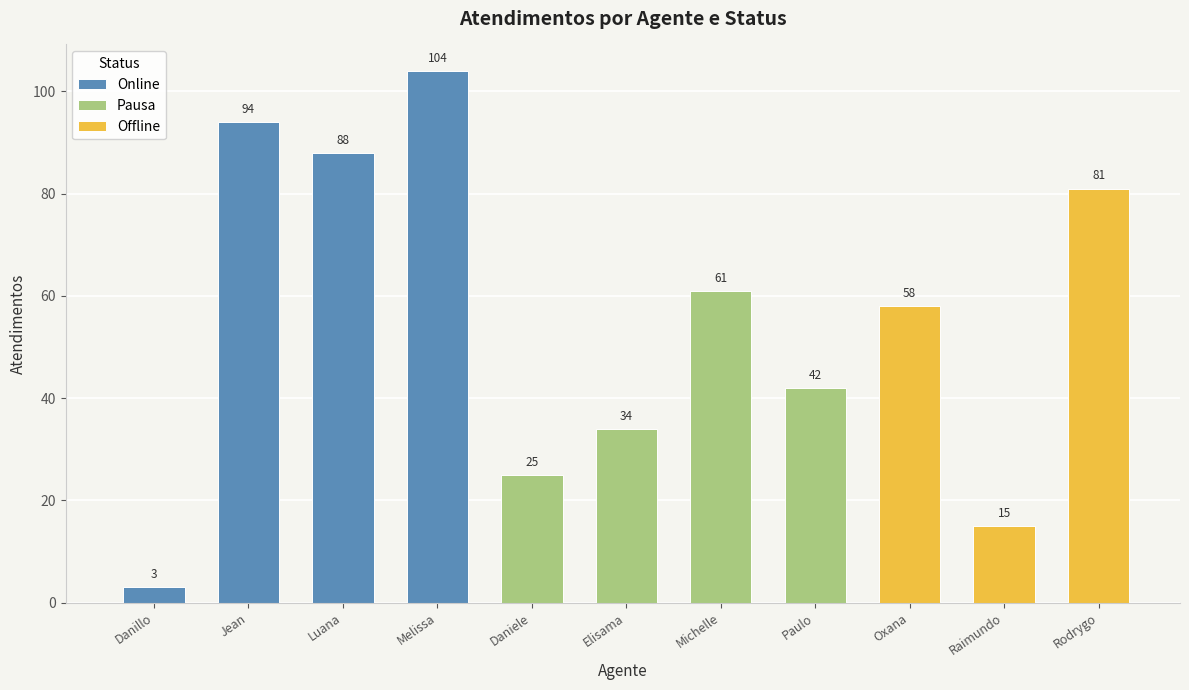

Which label corresponds to the smallest value in the chart?

Danillo